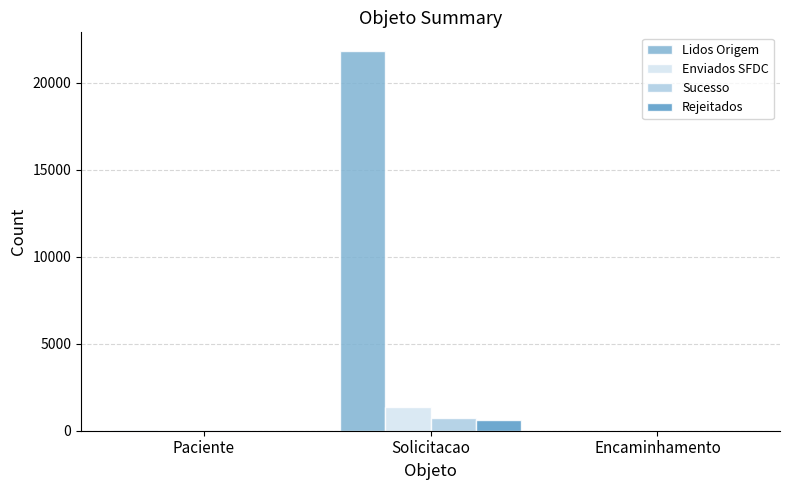

Are the bars horizontal?

No